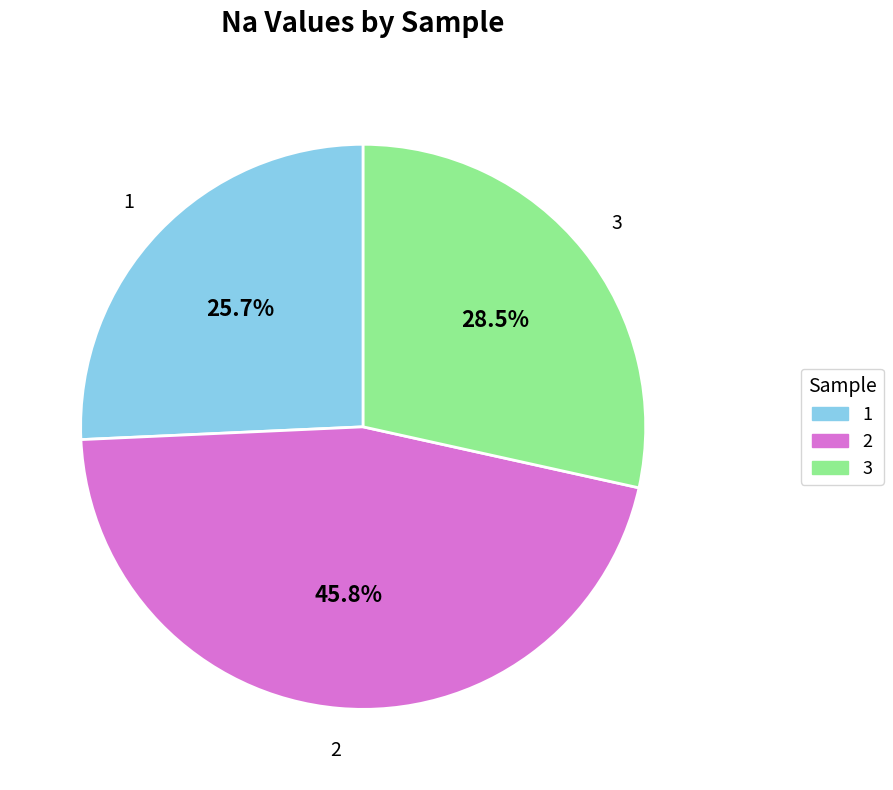

To the nearest percent, what is the difference between the largest and smallest slice percentages?

20%